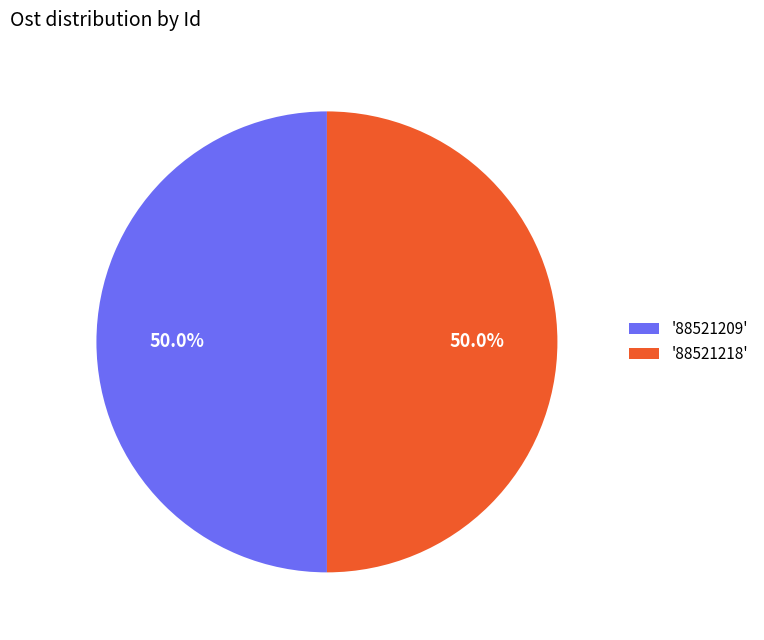

What is the ratio of the value at '88521209' to the value at '88521218'?

1.0